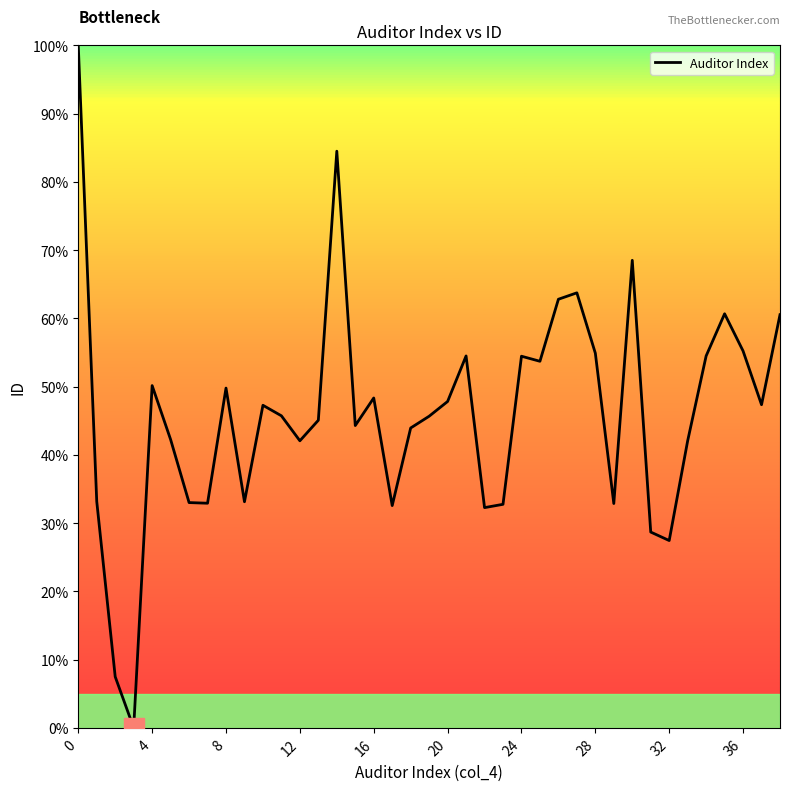

What is the greatest value displayed?

100.0